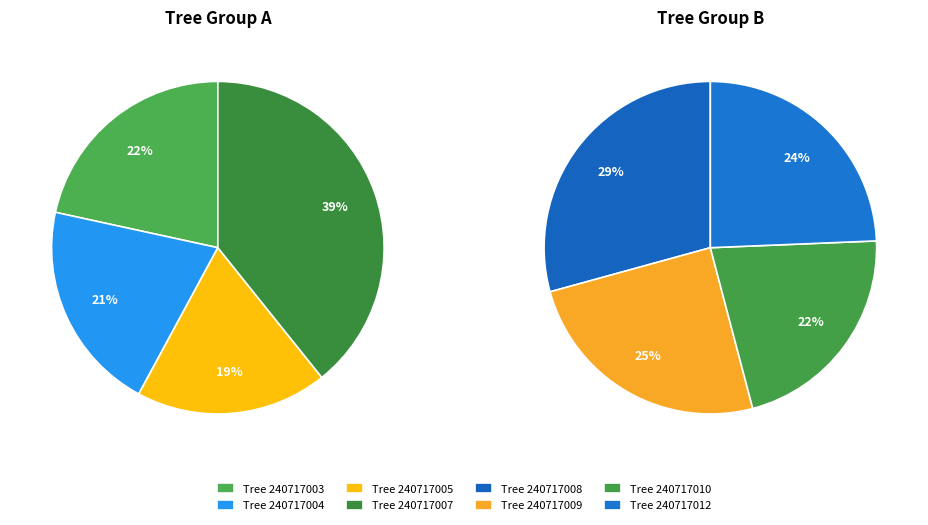

Count the number of slices in the pie.

8